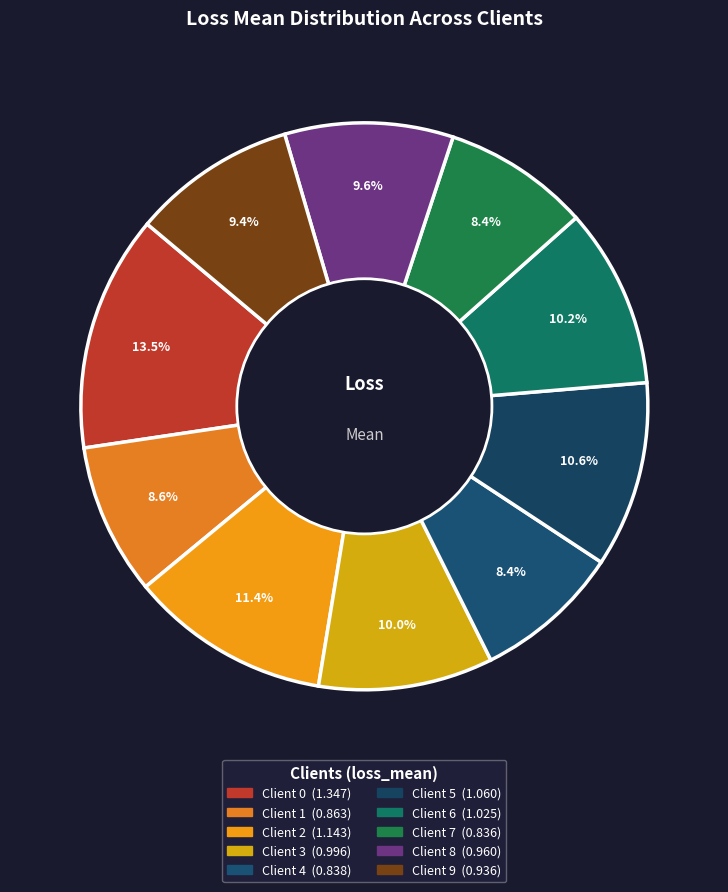

Which slice is the smallest?

Client 7